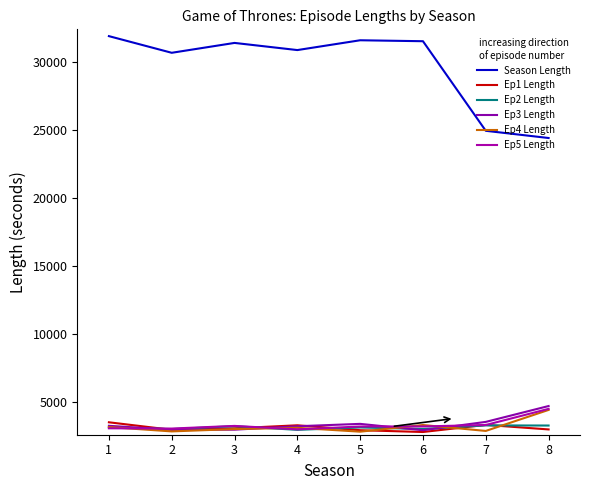

At how many categories does at least one series exceed 30626?

6